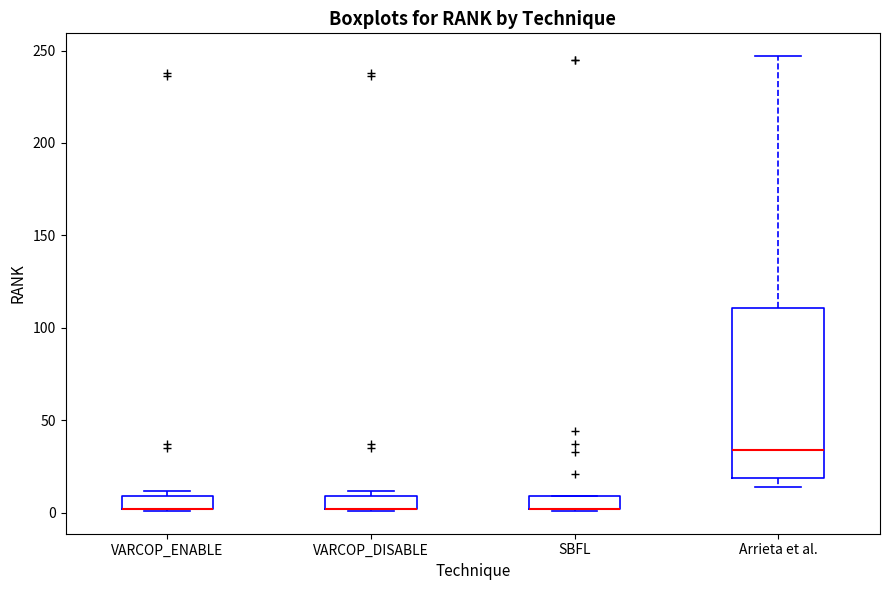

Where is the lower edge of the box for Arrieta et al. on the y-axis? The values are not printed on the chart, so give them approximately, as read against the axis.

20